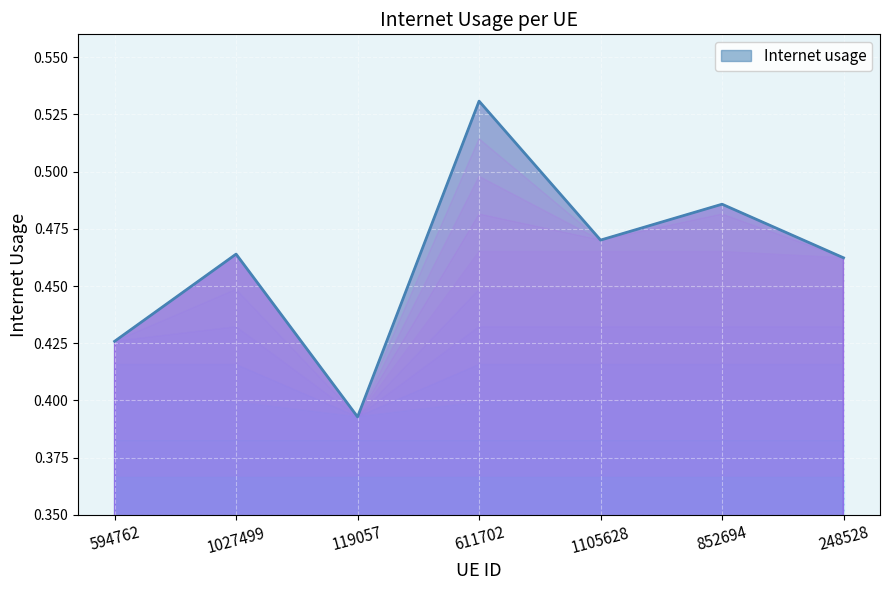

At which category does the chart reach its peak across all series?

611702